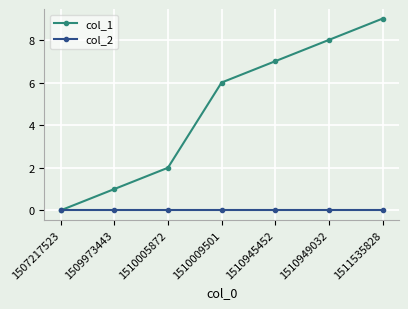

What is the maximum value shown in the chart?

9